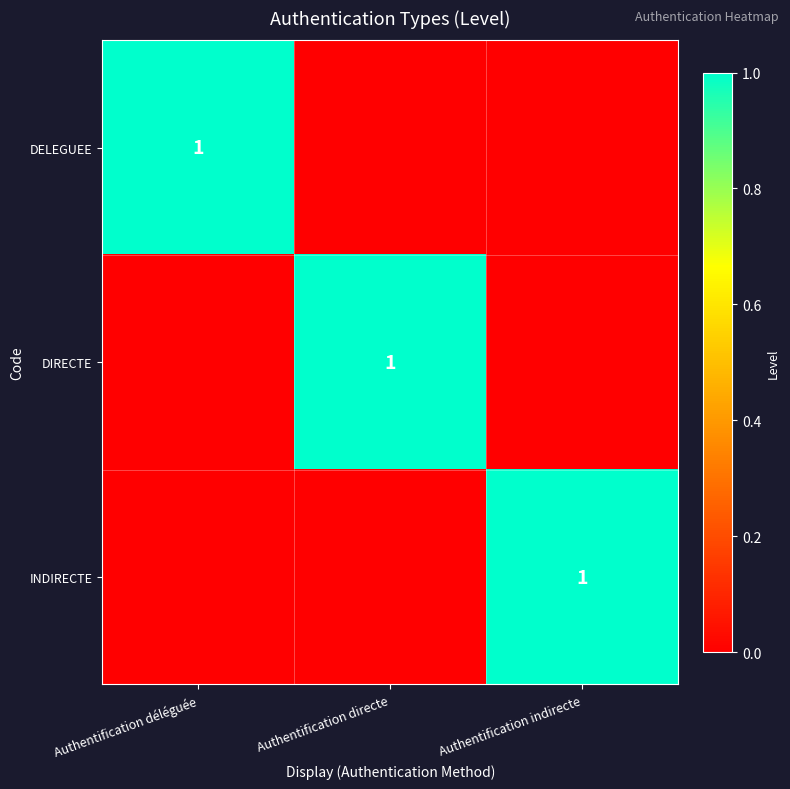

Is it true that DIRECTE equals 1 at Authentification directe?

True